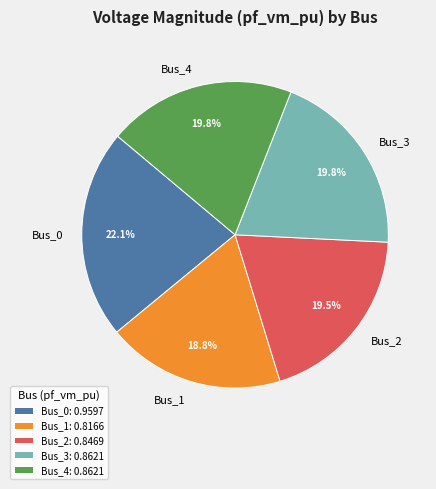

Count the number of slices in the pie.

5